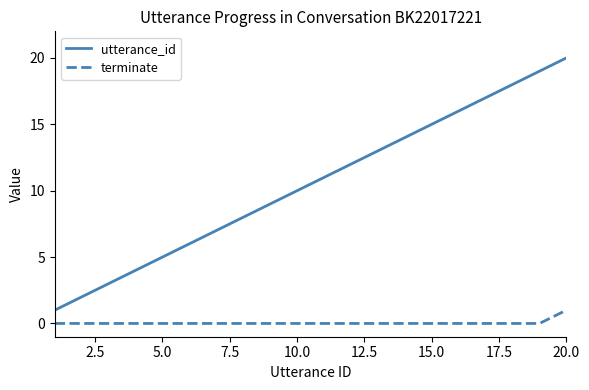

True or false: utterance_id and terminate cross at least once.

False